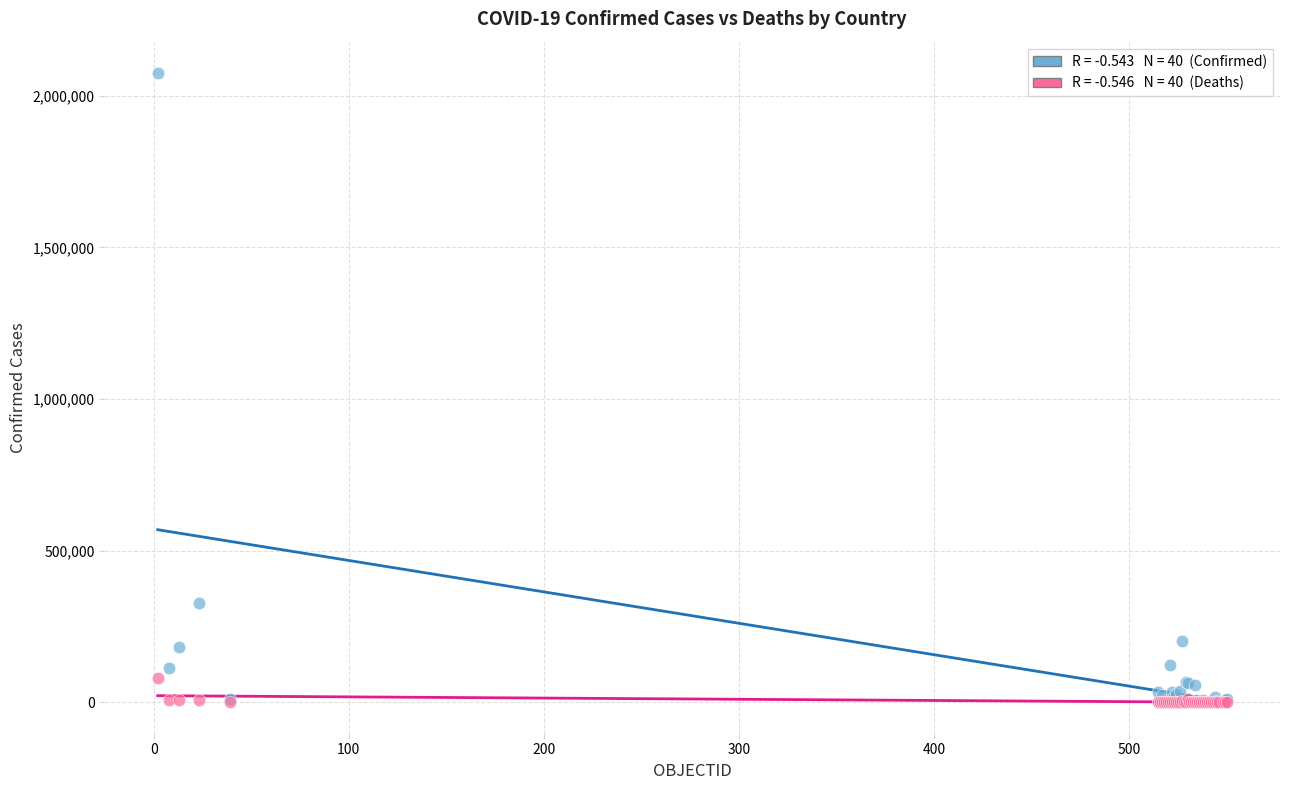

Across all series, what Y value is closest to 1037430?

328846